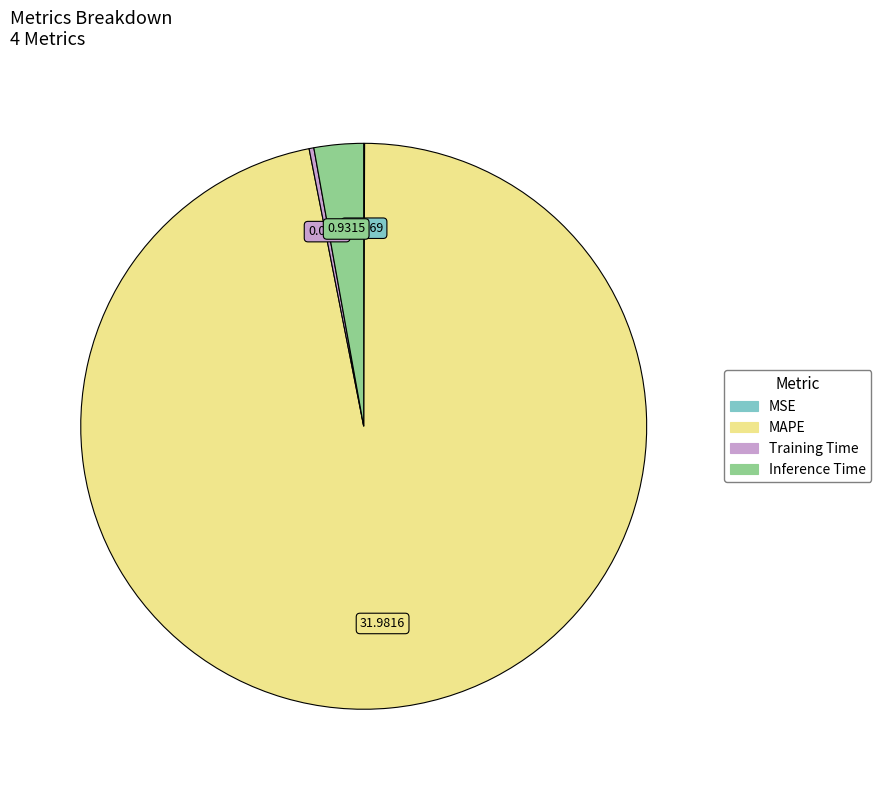

What is the largest slice in the pie chart?

MAPE